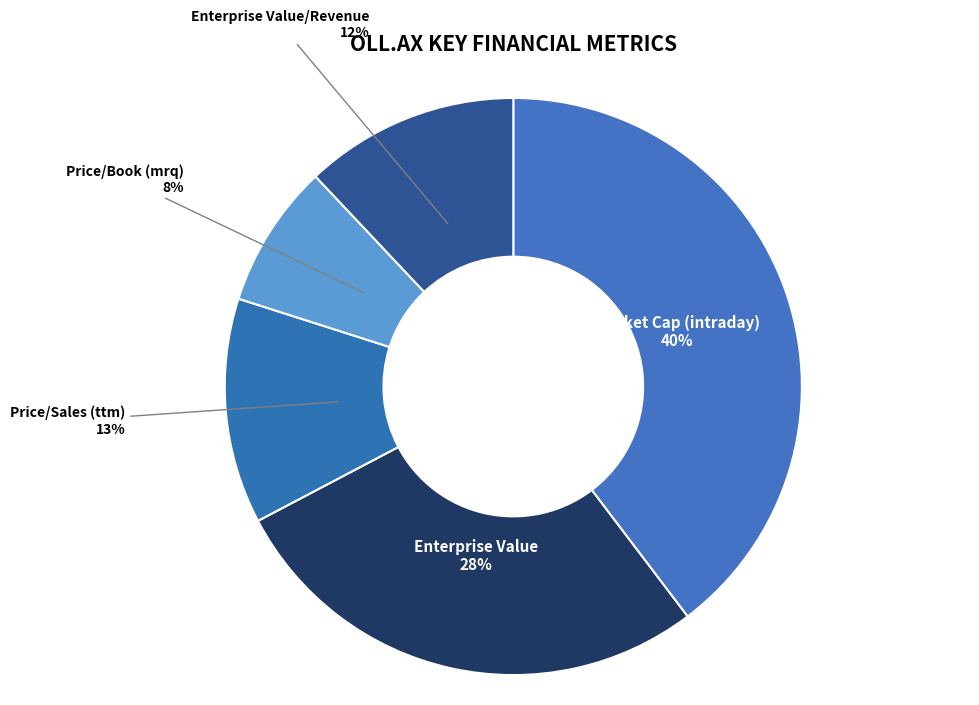

Is it true that Price/Book (mrq) is 14% of the pie?

False